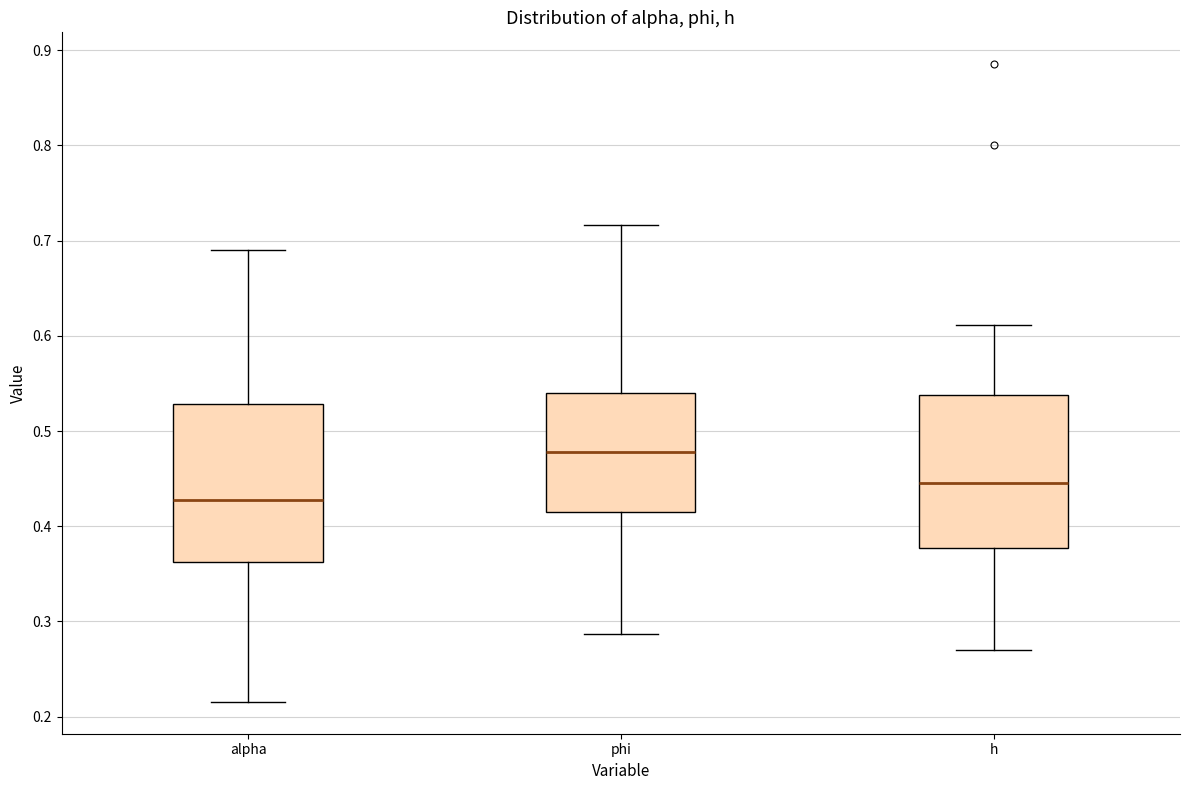

Where is the upper edge of the box for phi on the y-axis? The values are not printed on the chart, so give them approximately, as read against the axis.

0.54